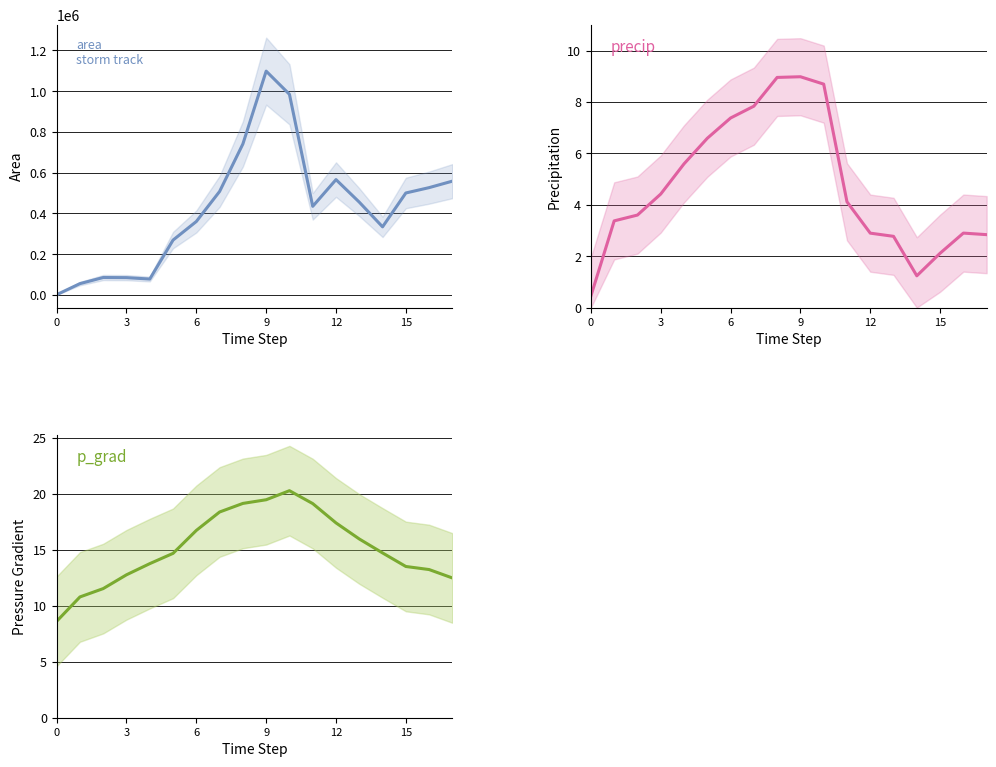

Rank the series at 7 from lowest to highest value.

precip, p_grad, area